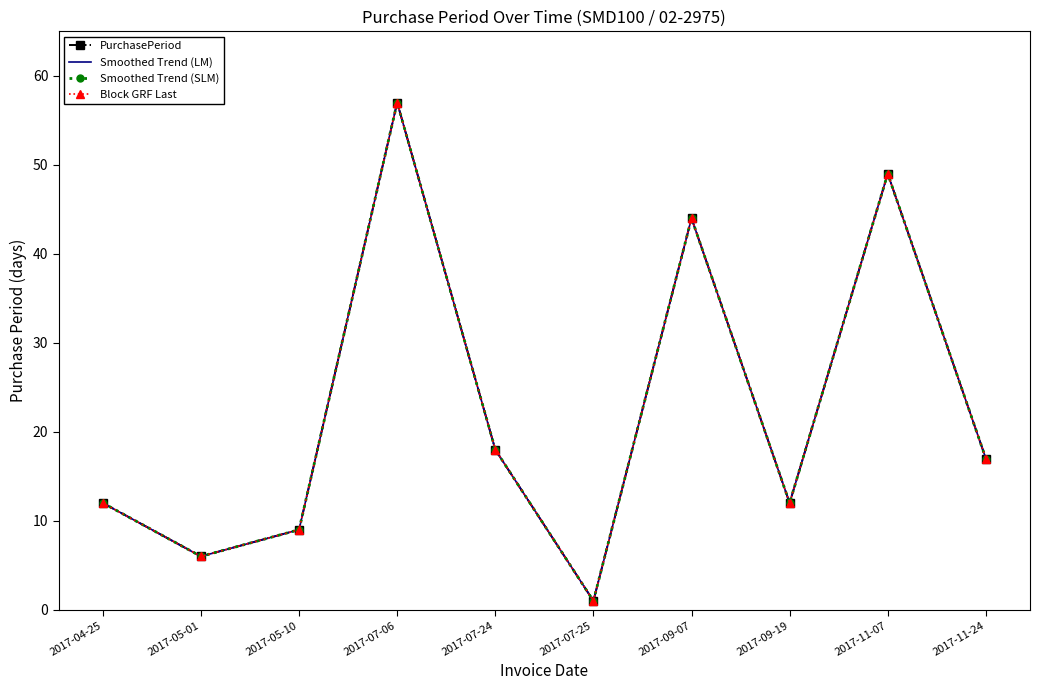

At which label does Smoothed Trend (SLM) first exceed 17?

2017-07-06